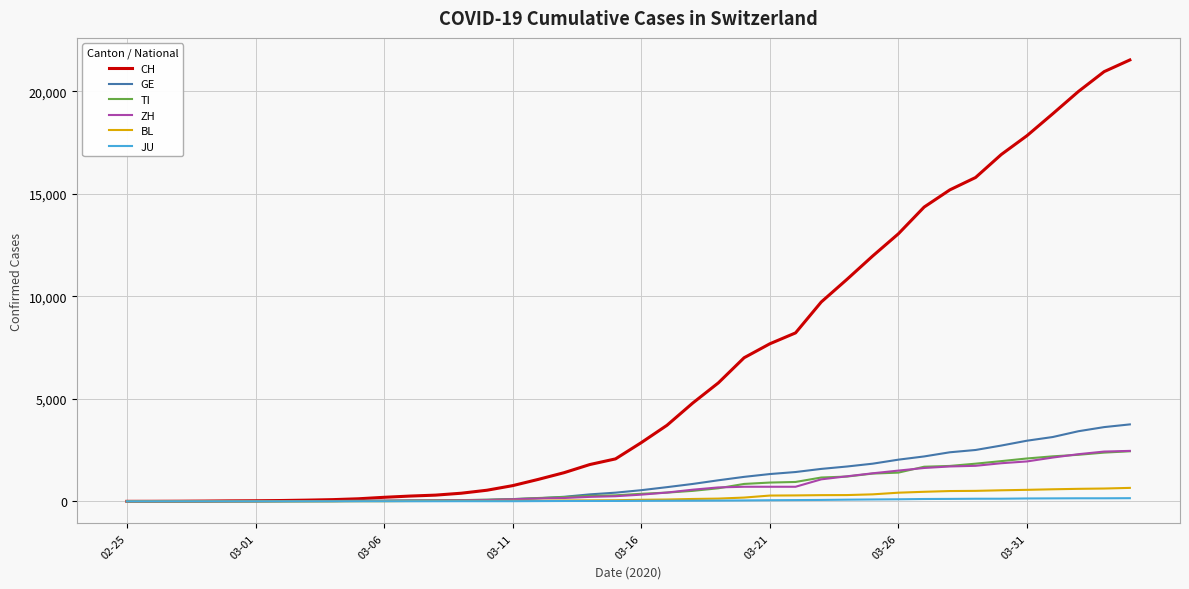

Which series has the largest range (max minus min)?

CH